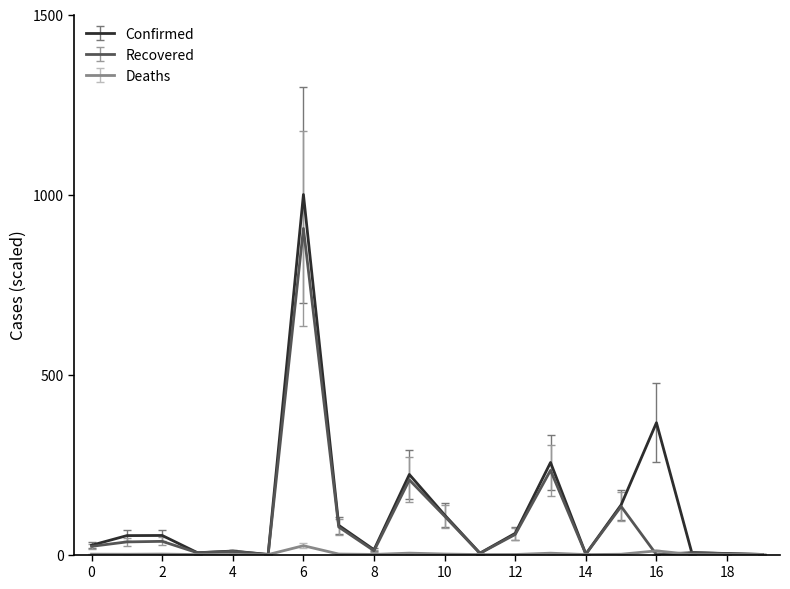

In Confirmed, how many points are lower than both neighbors (excluding endpoints)?

5